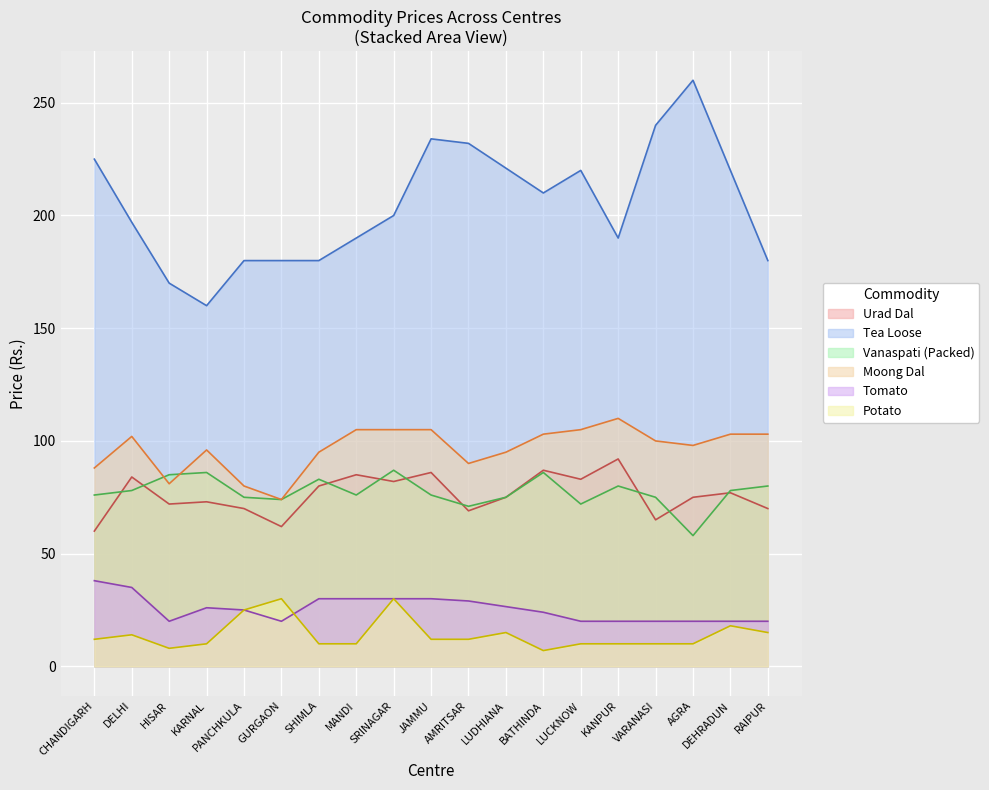

How many values in the Potato series are below 12?

9